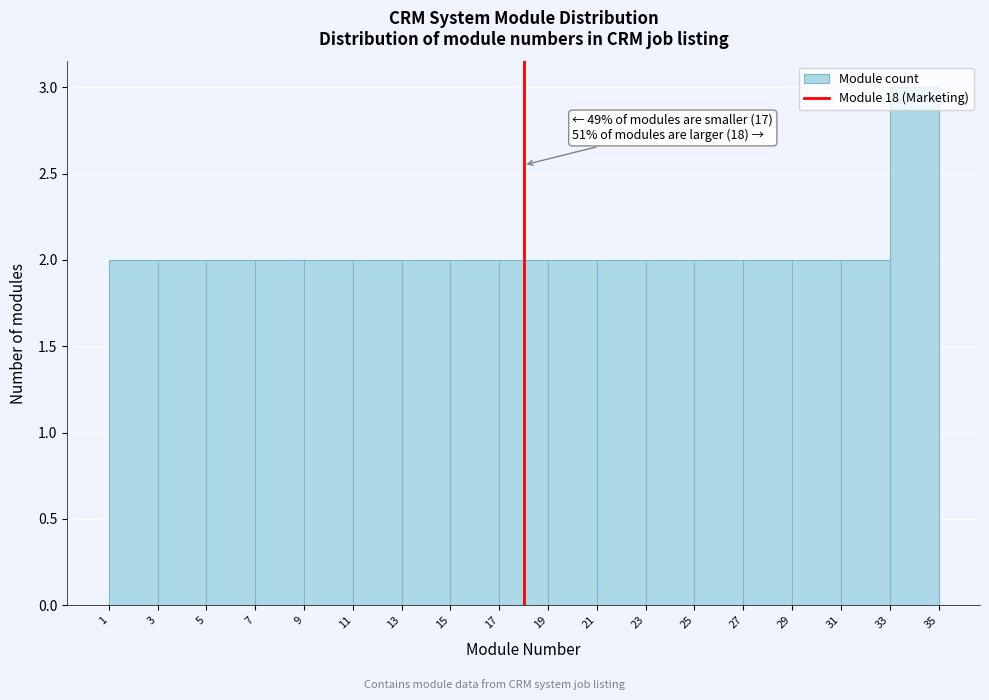

Over which range of the x-axis is the bar tallest?

33 to 35